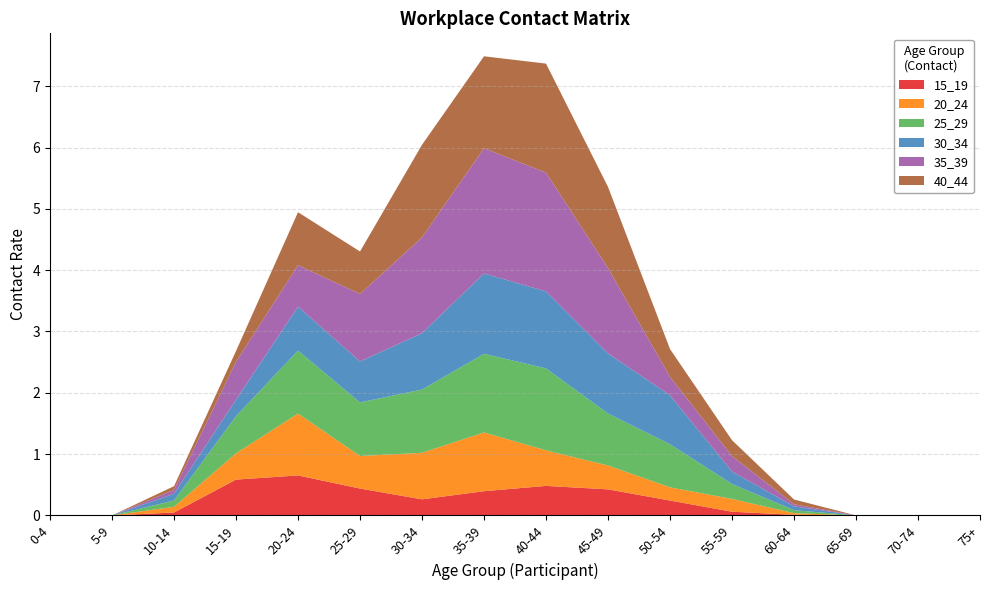

Reading left to right, what are all the values shown in this chart?

15_19: 0-4=0.0	5-9=0.0	10-14=0.0	15-19=0.6	20-24=0.7	25-29=0.4	30-34=0.3	35-39=0.4	40-44=0.5	45-49=0.4	50-54=0.2	55-59=0.1	60-64=0.0	65-69=0.0	70-74=0.0	75+=0.0
20_24: 0-4=0.0	5-9=0.0	10-14=0.1	15-19=0.4	20-24=1.0	25-29=0.5	30-34=0.8	35-39=1.0	40-44=0.6	45-49=0.4	50-54=0.2	55-59=0.2	60-64=0.0	65-69=0.0	70-74=0.0	75+=0.0
25_29: 0-4=0.0	5-9=0.0	10-14=0.1	15-19=0.6	20-24=1.0	25-29=0.9	30-34=1.0	35-39=1.3	40-44=1.3	45-49=0.8	50-54=0.7	55-59=0.2	60-64=0.0	65-69=0.0	70-74=0.0	75+=0.0
30_34: 0-4=0.0	5-9=0.0	10-14=0.1	15-19=0.3	20-24=0.7	25-29=0.7	30-34=0.9	35-39=1.3	40-44=1.3	45-49=1.0	50-54=0.8	55-59=0.2	60-64=0.1	65-69=0.0	70-74=0.0	75+=0.0
35_39: 0-4=0.0	5-9=0.0	10-14=0.1	15-19=0.6	20-24=0.7	25-29=1.1	30-34=1.6	35-39=2.0	40-44=1.9	45-49=1.4	50-54=0.3	55-59=0.3	60-64=0.0	65-69=0.0	70-74=0.0	75+=0.0
40_44: 0-4=0.0	5-9=0.0	10-14=0.1	15-19=0.2	20-24=0.9	25-29=0.7	30-34=1.5	35-39=1.5	40-44=1.8	45-49=1.3	50-54=0.5	55-59=0.3	60-64=0.1	65-69=0.0	70-74=0.0	75+=0.0